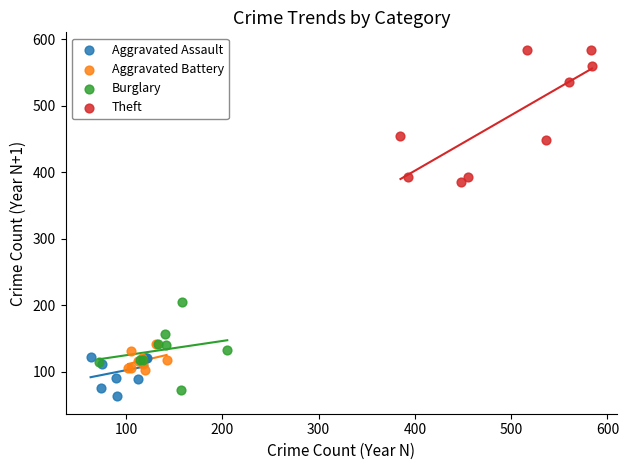

Which series has the widest spread of Y values?

Theft